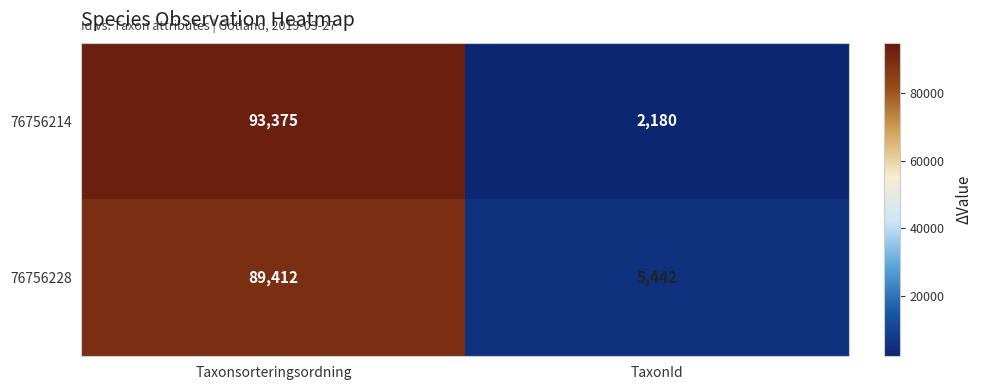

Rank the series by their maximum value, from highest to lowest.

76756214, 76756228